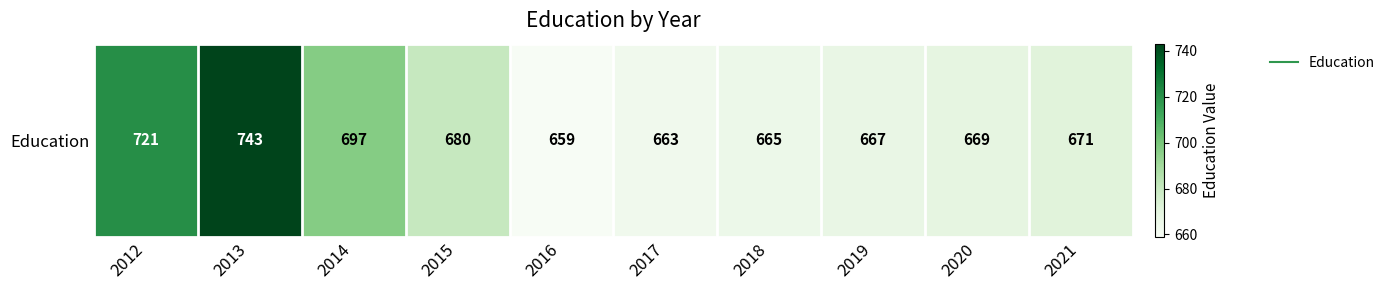

What is the change in value from 2017 to 2021?

+8